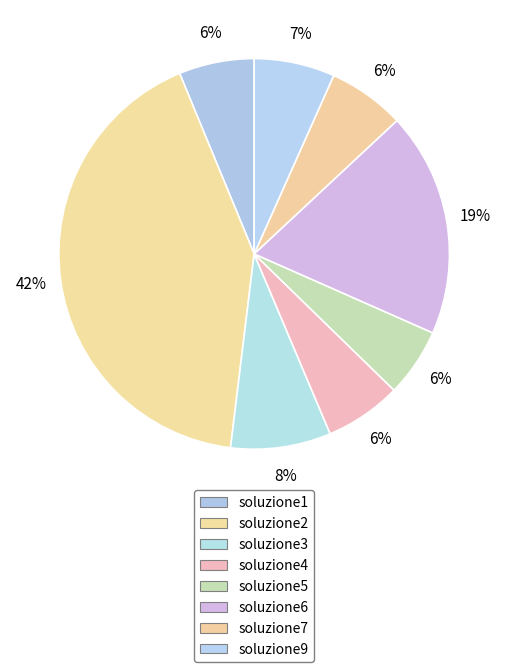

What is the total percentage of soluzione7 and soluzione4?

12.7%